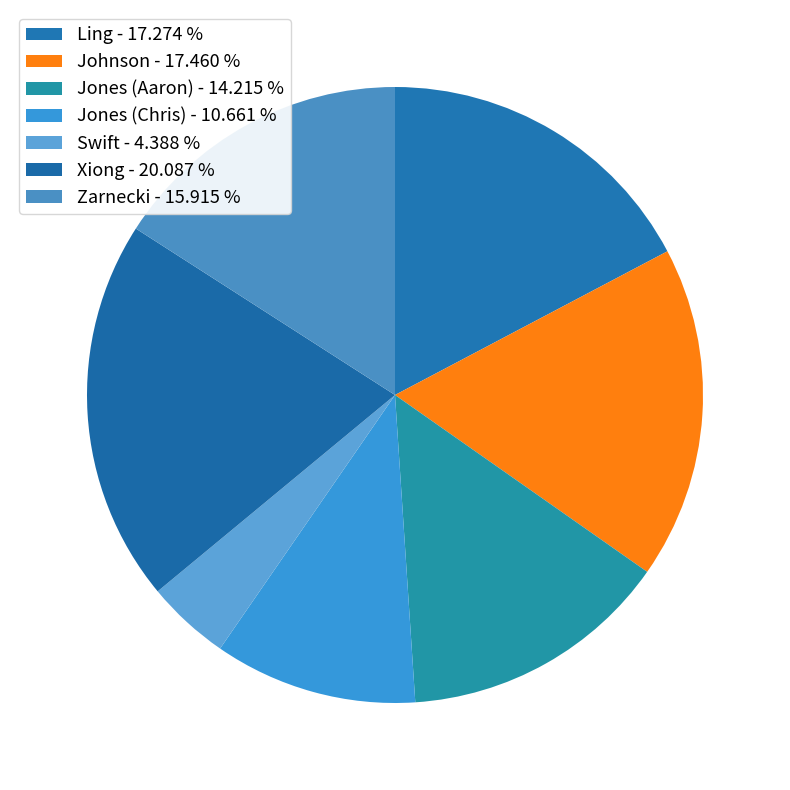

Which slice is the largest?

Xiong